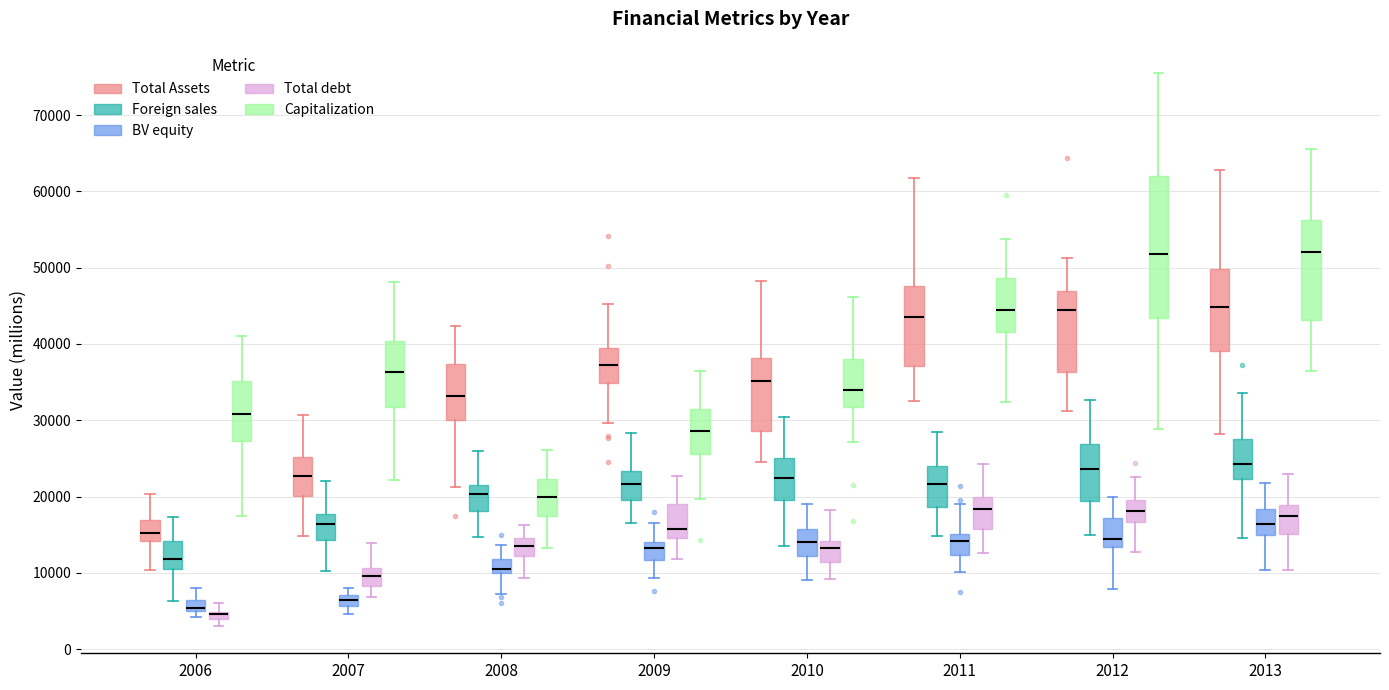

Comparing the boxes themselves (not the whiskers), which one is the tallest?

2012 (Capitalization)